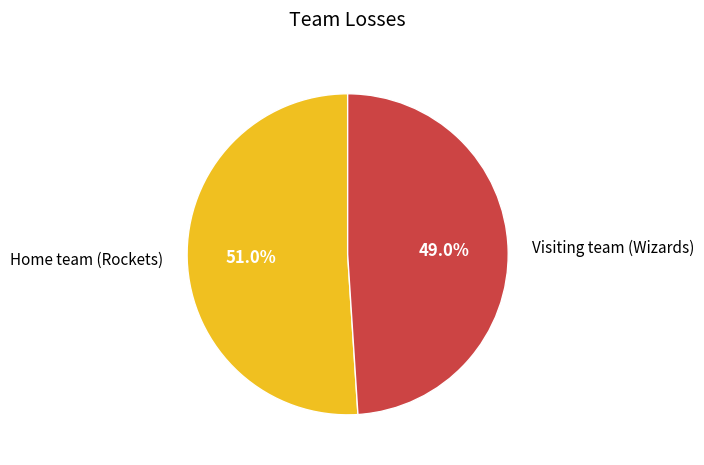

Which has a higher value, Visiting team (Wizards) or Home team (Rockets)?

Home team (Rockets)